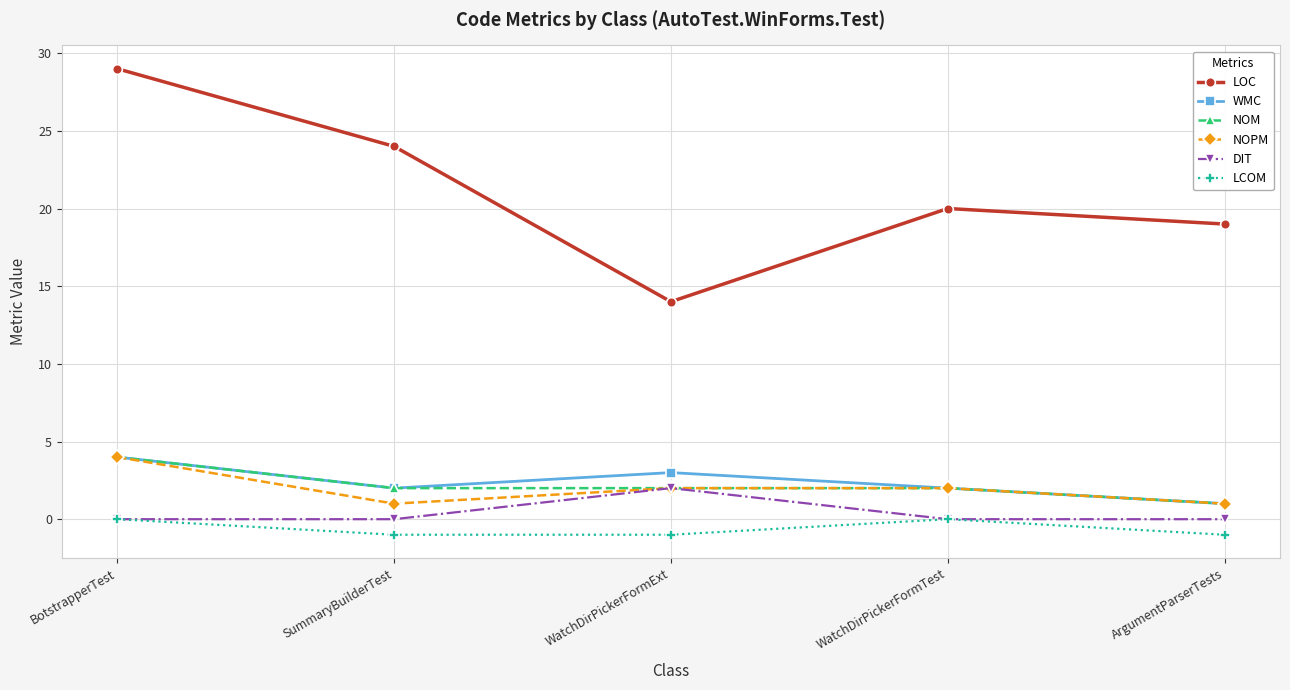

What is the approximate value of LCOM at SummaryBuilderTest?

-1